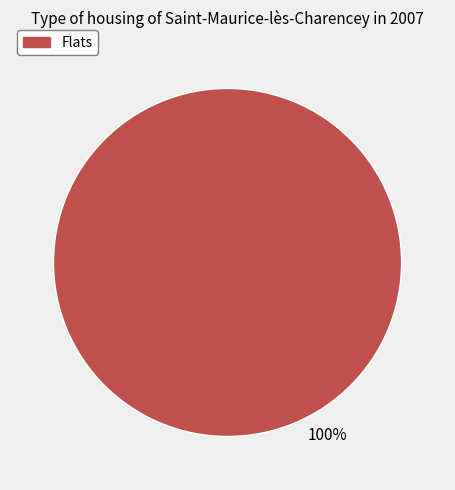

Is there any slice that represents more than half of the pie?

Yes